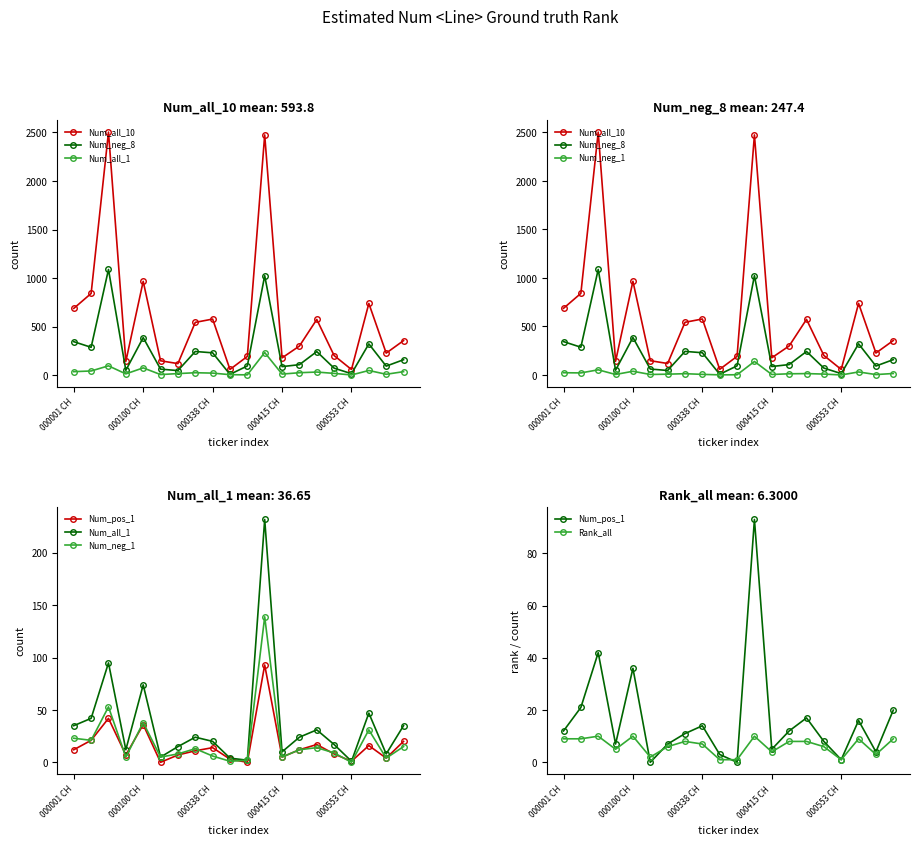

What is the total value across all series at 13?

462